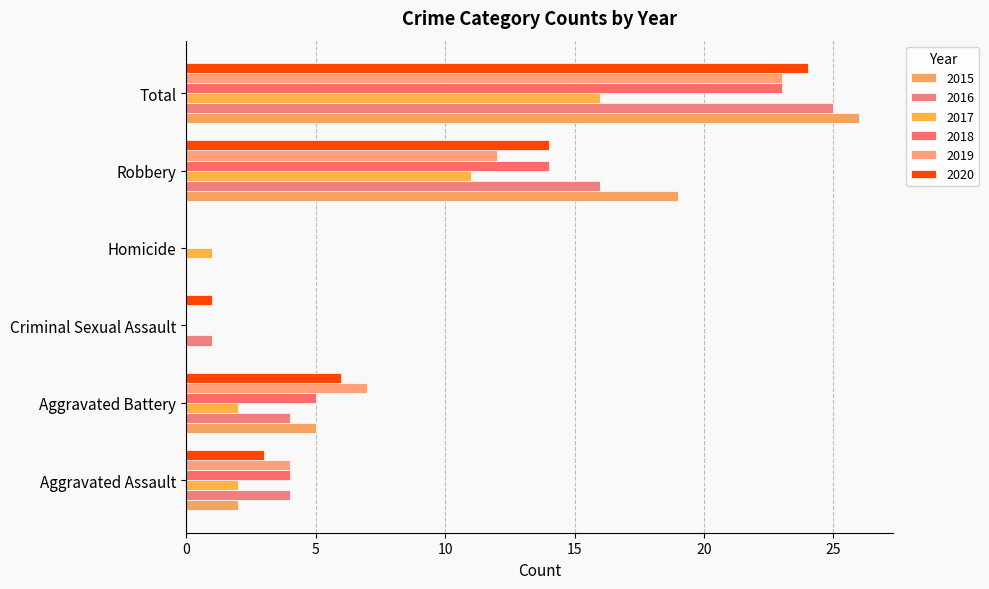

What is the label of the 3rd bar from the left?

Criminal Sexual Assault